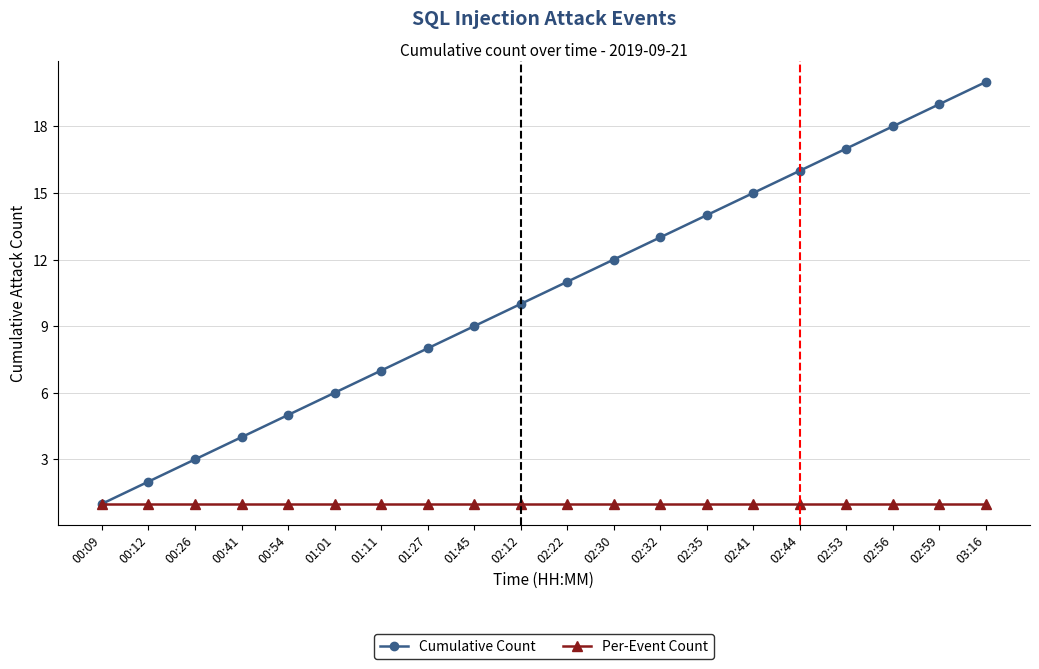

Count the number of categories in the chart.

20